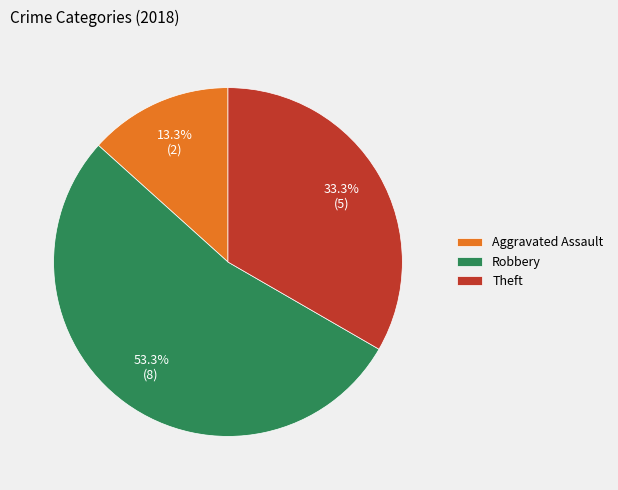

True or false: Theft accounts for 19% of the total.

False